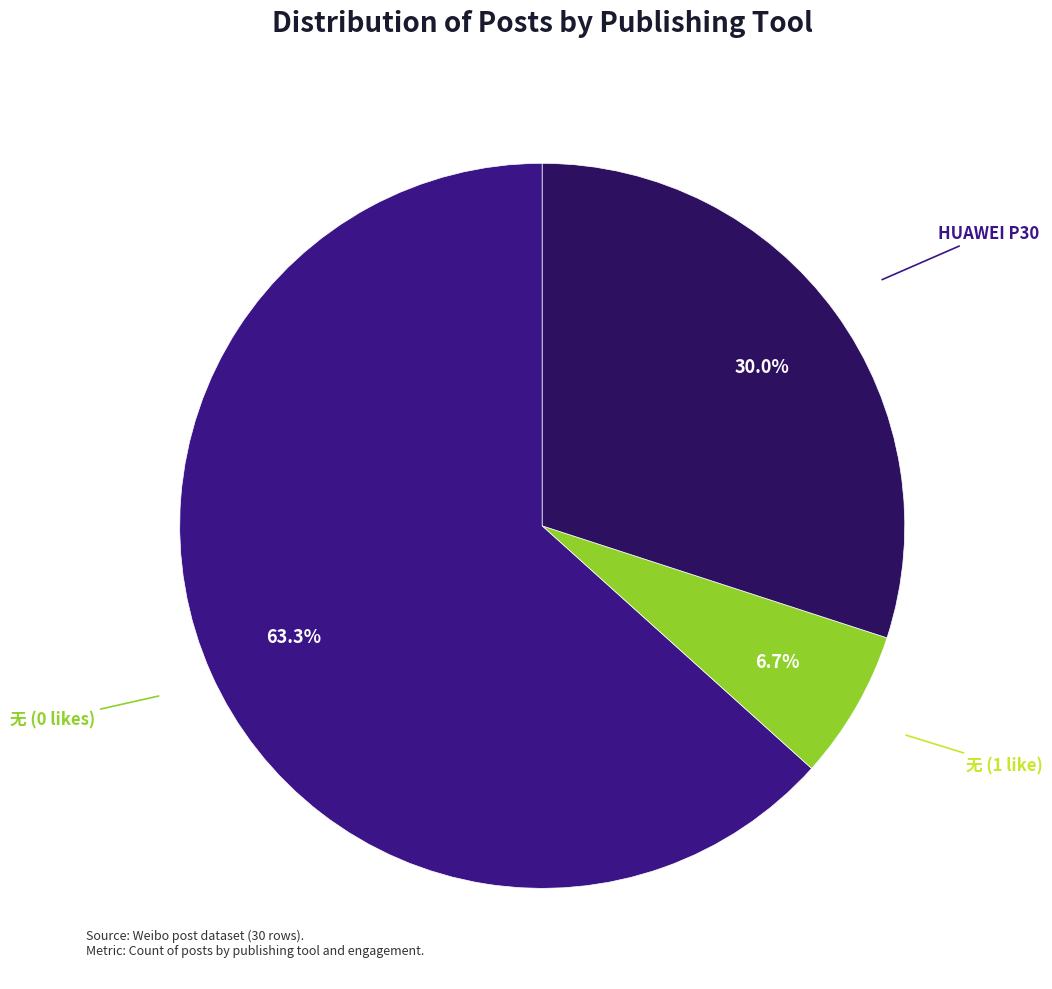

Which has a higher value, 无 (0 likes) or 无 (1 like)?

无 (0 likes)